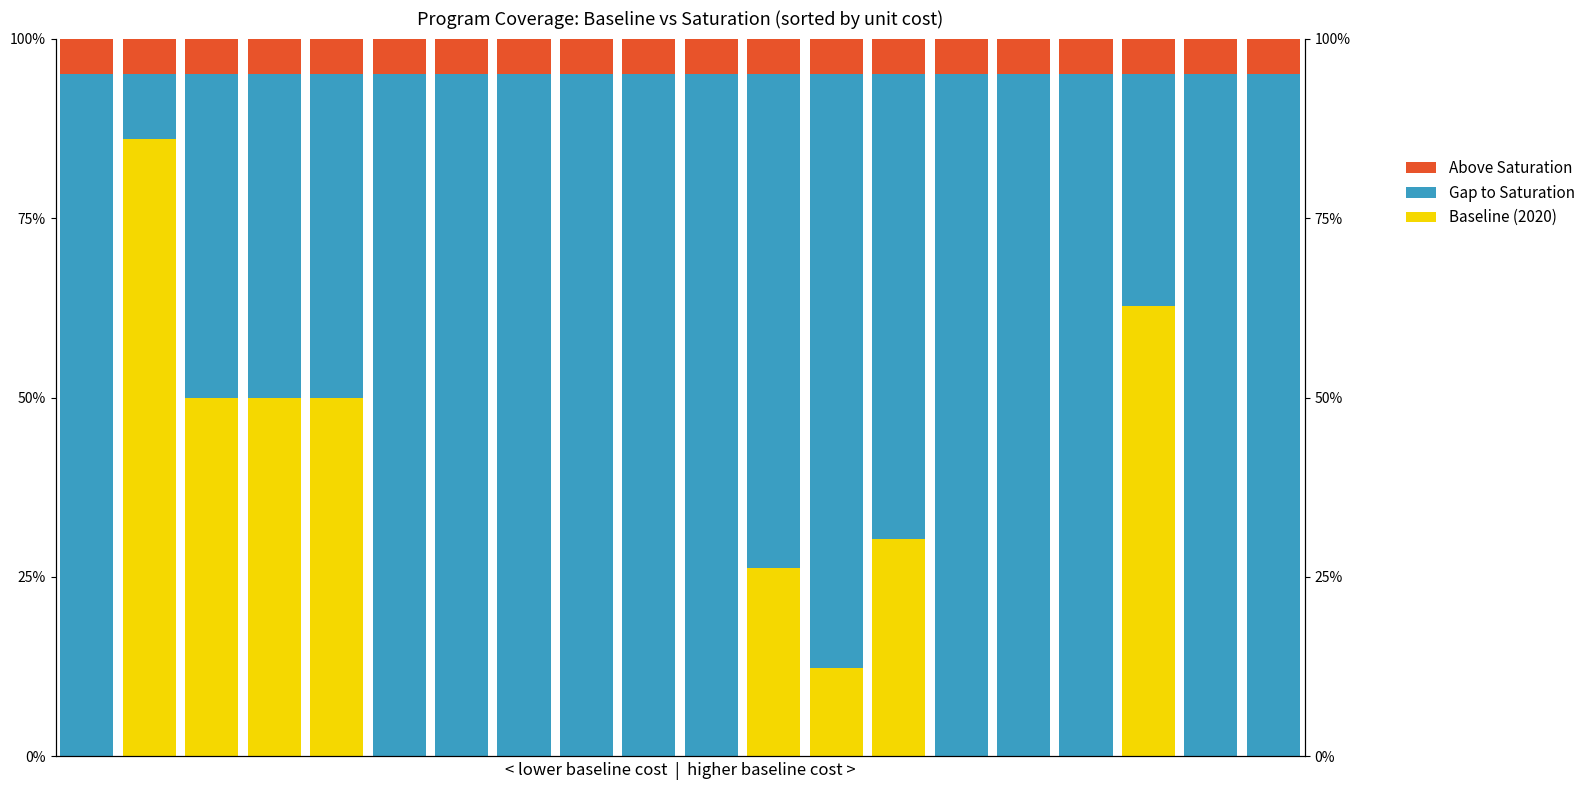

Does the chart contain any negative values?

No